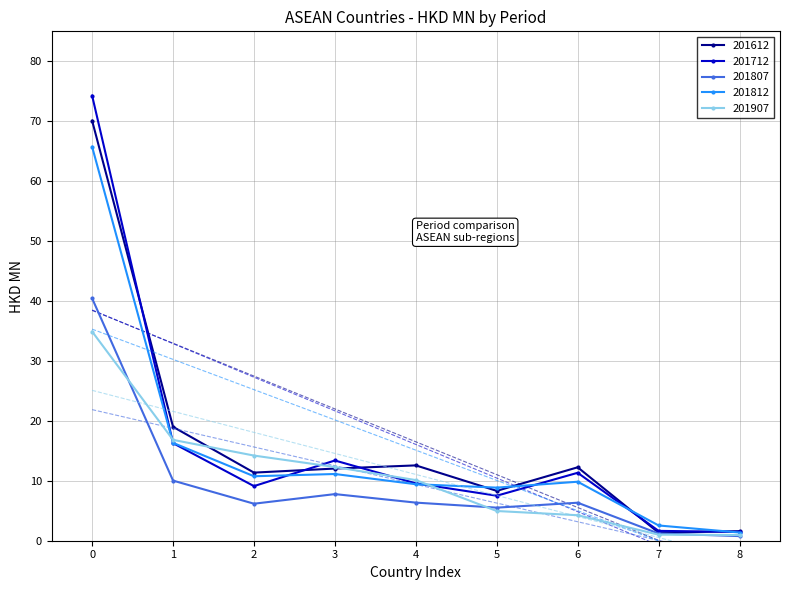

What is the approximate value of 201907 at 8?

1.0